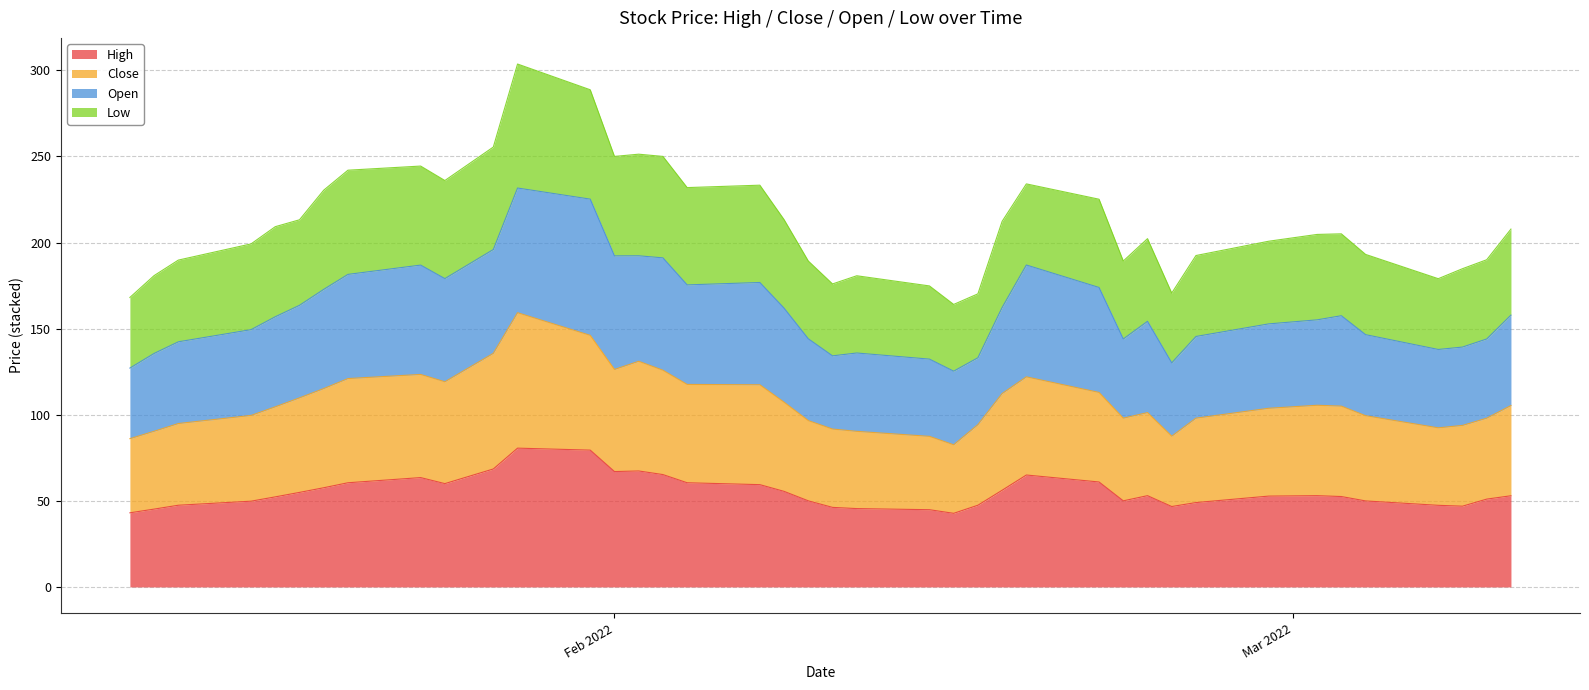

What is the maximum value for High?

80.6